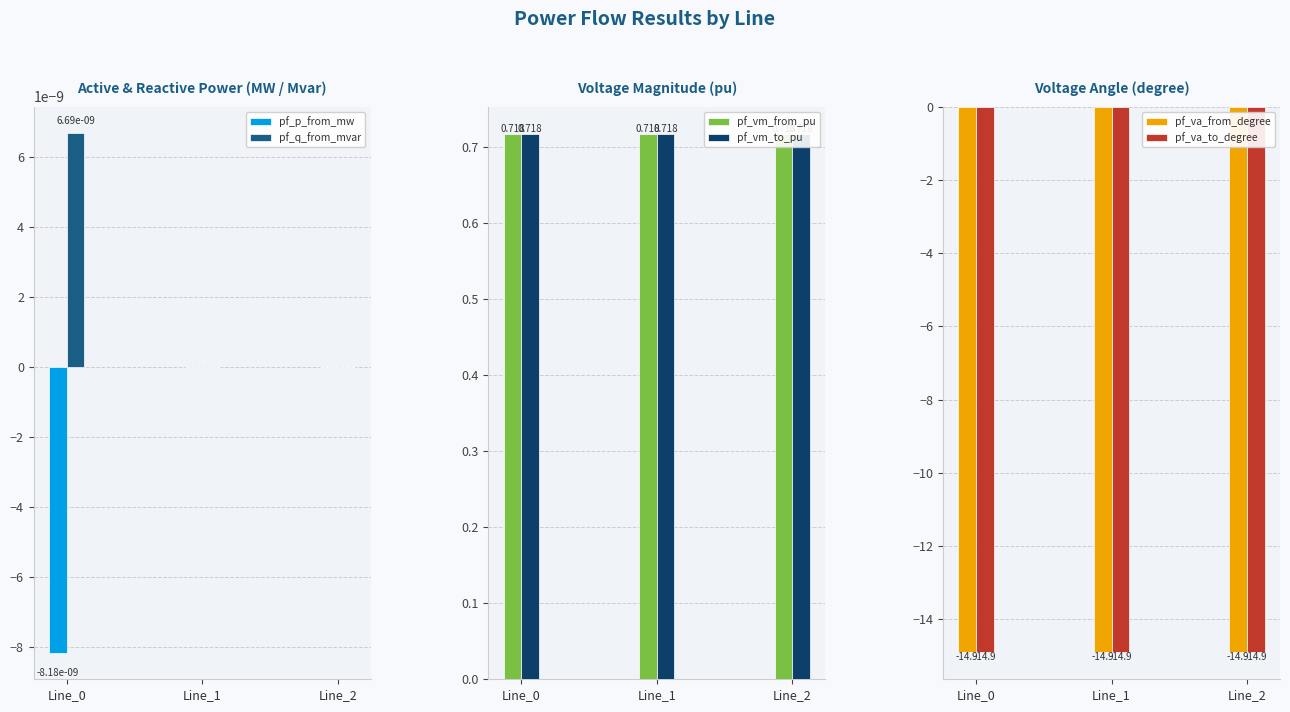

Count the pf_vm_from_pu values in the range 0 to 1.

3